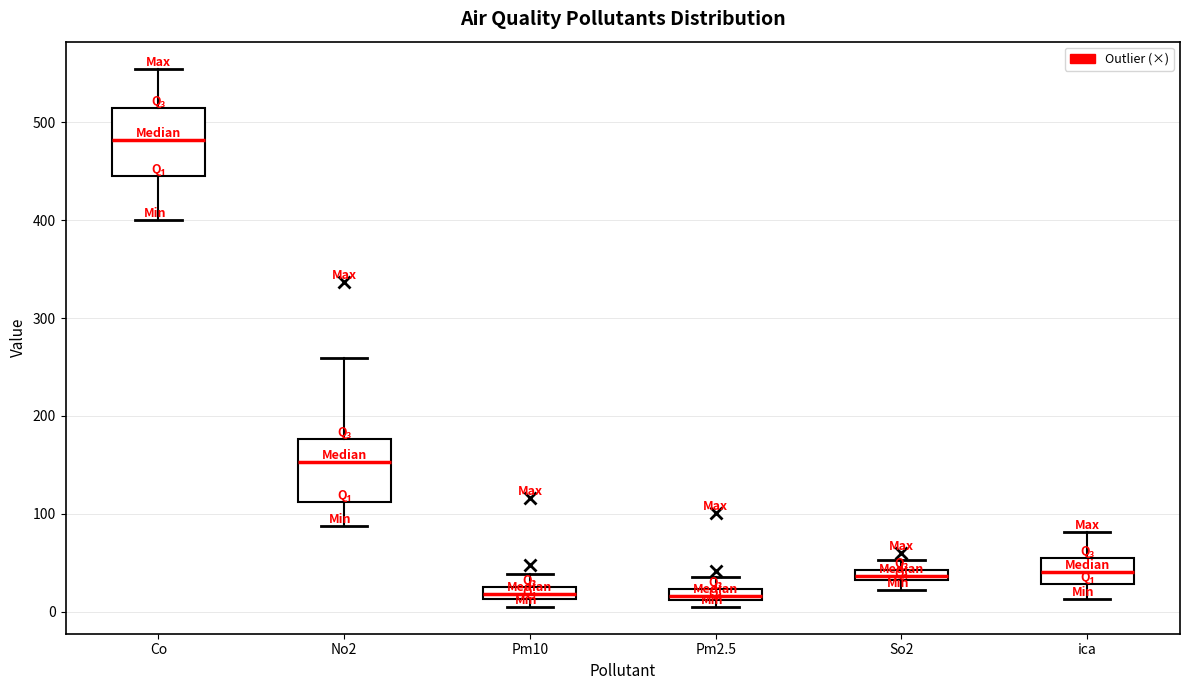

Where is the upper edge of the box for No2 on the y-axis? The values are not printed on the chart, so give them approximately, as read against the axis.

180